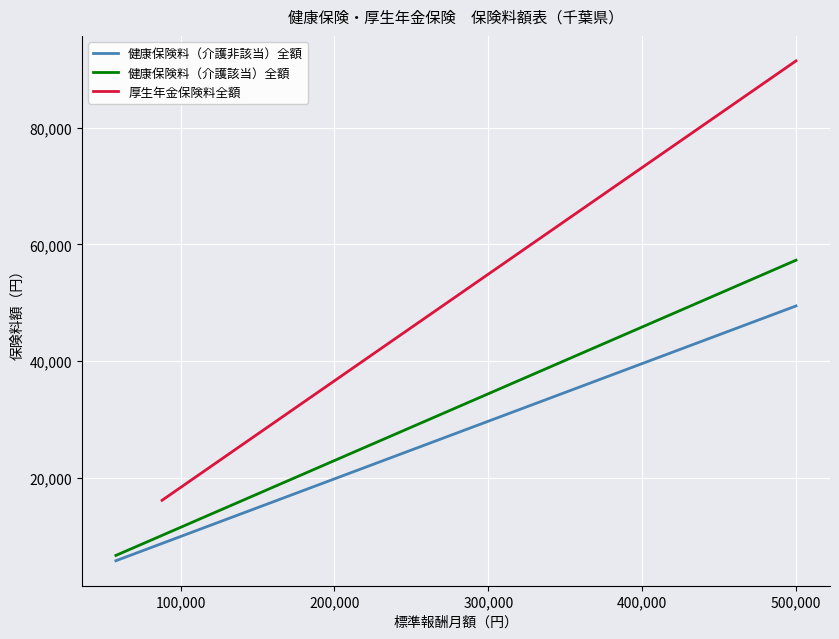

What is the minimum value for 健康保険料（介護非該当）全額?

5736.2